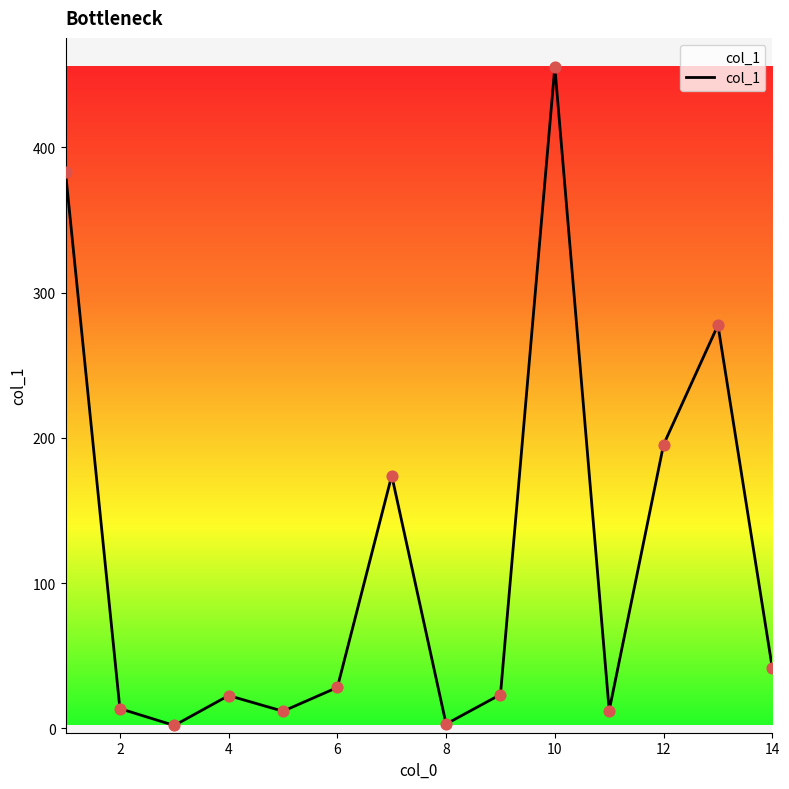

What is the difference between the maximum and minimum values?

453.5